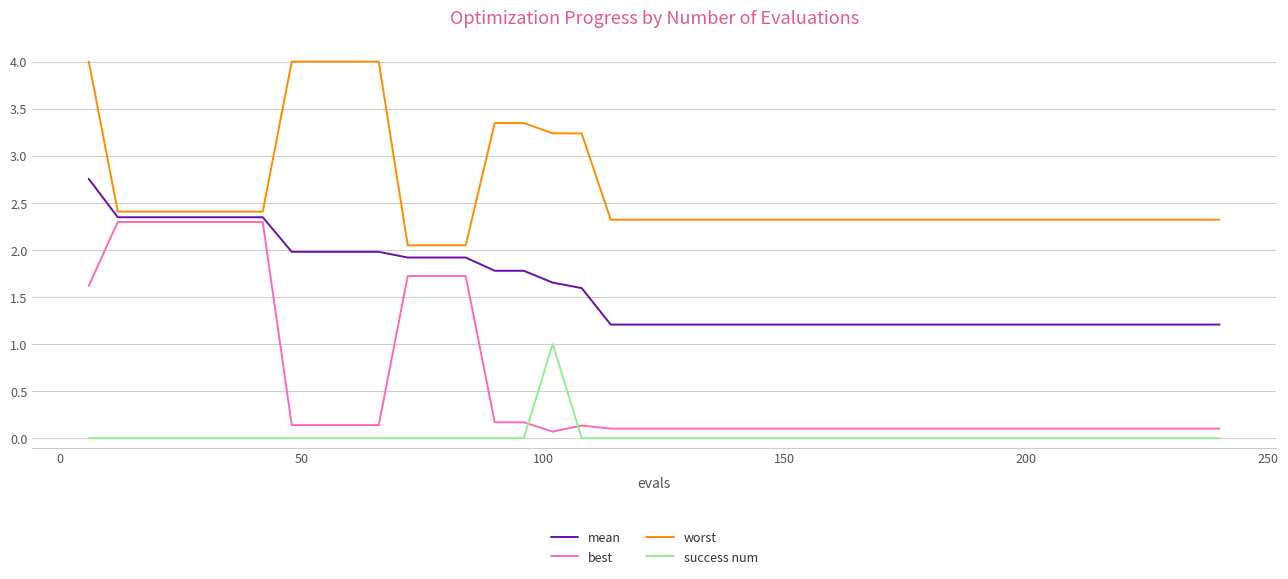

Does the chart display data point markers on the line(s)?

No